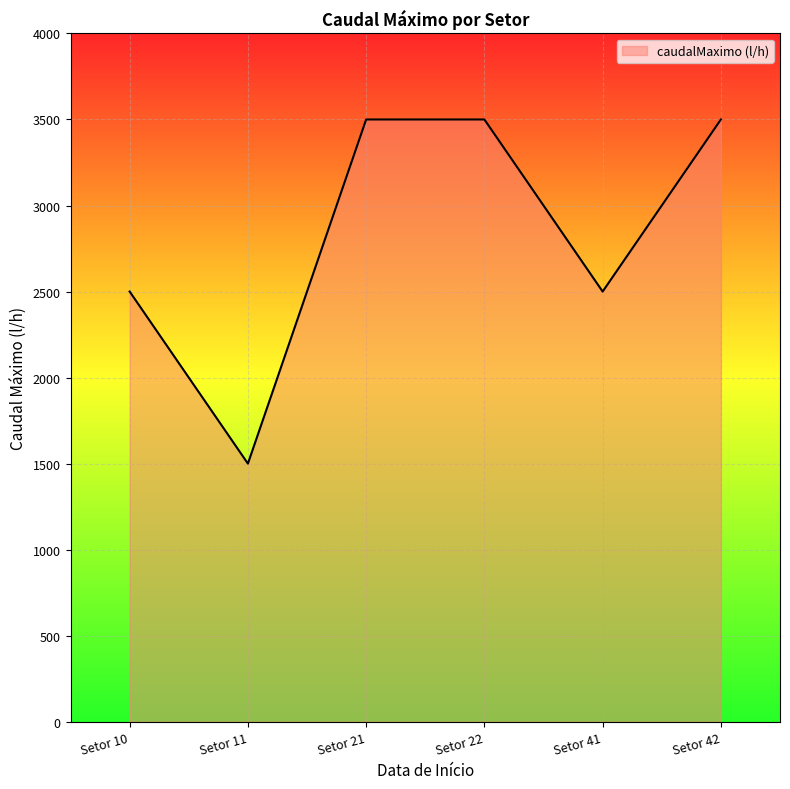

The value at Setor 21 is 1594. True or false?

False